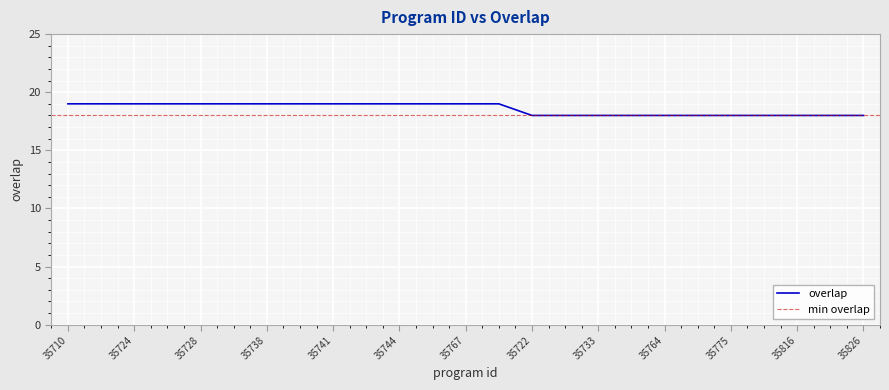

Which category has the lowest value across all series?

35722